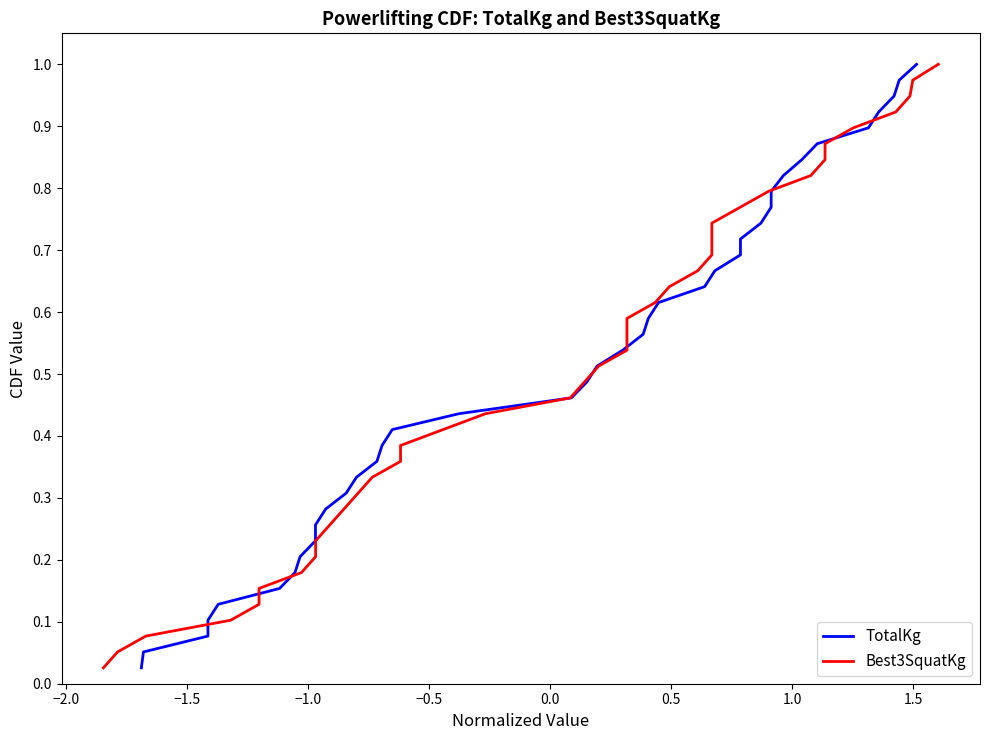

True or false: TotalKg has more than 2 points higher than both neighbors.

False